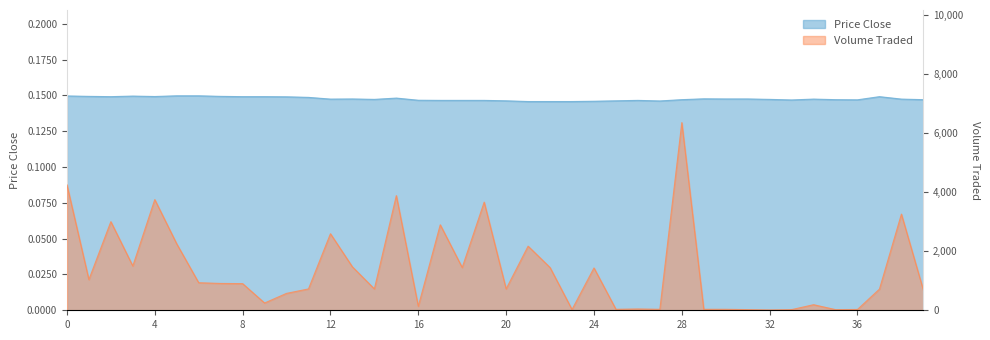

What is the sum of all price_close values?

5.9